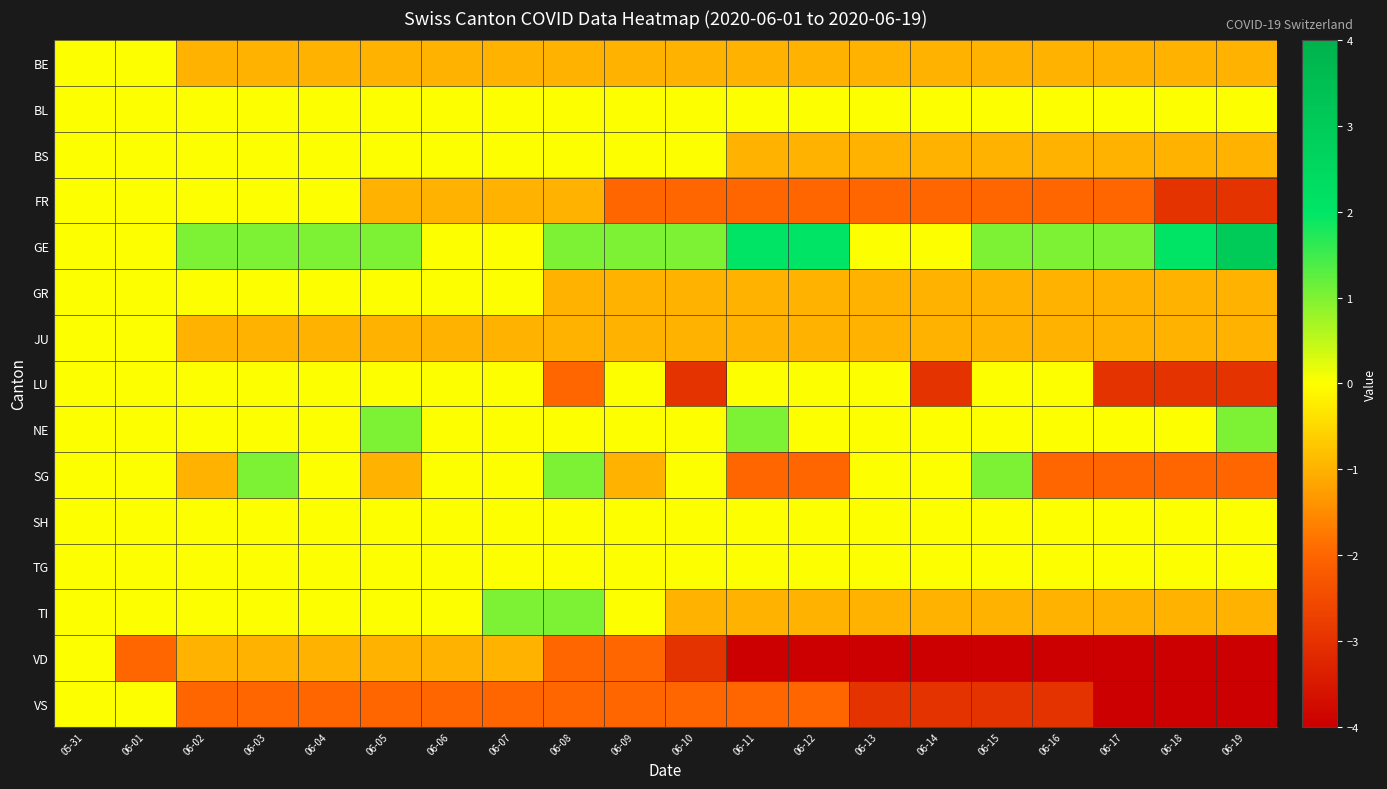

Reading left to right, what are all the values shown in this chart?

BE: 05-31=0	06-01=0	06-02=-1	06-03=-1	06-04=-1	06-05=-1	06-06=-1	06-07=-1	06-08=-1	06-09=-1	06-10=-1	06-11=-1	06-12=-1	06-13=-1	06-14=-1	06-15=-1	06-16=-1	06-17=-1	06-18=-1	06-19=-1
BL: 05-31=0	06-01=0	06-02=0	06-03=0	06-04=0	06-05=0	06-06=0	06-07=0	06-08=0	06-09=0	06-10=0	06-11=0	06-12=0	06-13=0	06-14=0	06-15=0	06-16=0	06-17=0	06-18=0	06-19=0
BS: 05-31=0	06-01=0	06-02=0	06-03=0	06-04=0	06-05=0	06-06=0	06-07=0	06-08=0	06-09=0	06-10=0	06-11=-1	06-12=-1	06-13=-1	06-14=-1	06-15=-1	06-16=-1	06-17=-1	06-18=-1	06-19=-1
FR: 05-31=0	06-01=0	06-02=0	06-03=0	06-04=0	06-05=-1	06-06=-1	06-07=-1	06-08=-1	06-09=-2	06-10=-2	06-11=-2	06-12=-2	06-13=-2	06-14=-2	06-15=-2	06-16=-2	06-17=-2	06-18=-3	06-19=-3
GE: 05-31=0	06-01=0	06-02=1	06-03=1	06-04=1	06-05=1	06-06=0	06-07=0	06-08=1	06-09=1	06-10=1	06-11=2	06-12=2	06-13=0	06-14=0	06-15=1	06-16=1	06-17=1	06-18=2	06-19=3
GR: 05-31=0	06-01=0	06-02=0	06-03=0	06-04=0	06-05=0	06-06=0	06-07=0	06-08=-1	06-09=-1	06-10=-1	06-11=-1	06-12=-1	06-13=-1	06-14=-1	06-15=-1	06-16=-1	06-17=-1	06-18=-1	06-19=-1
JU: 05-31=0	06-01=0	06-02=-1	06-03=-1	06-04=-1	06-05=-1	06-06=-1	06-07=-1	06-08=-1	06-09=-1	06-10=-1	06-11=-1	06-12=-1	06-13=-1	06-14=-1	06-15=-1	06-16=-1	06-17=-1	06-18=-1	06-19=-1
LU: 05-31=0	06-01=0	06-02=0	06-03=0	06-04=0	06-05=0	06-06=0	06-07=0	06-08=-2	06-09=0	06-10=-3	06-11=0	06-12=0	06-13=0	06-14=-3	06-15=0	06-16=0	06-17=-3	06-18=-3	06-19=-3
NE: 05-31=0	06-01=0	06-02=0	06-03=0	06-04=0	06-05=1	06-06=0	06-07=0	06-08=0	06-09=0	06-10=0	06-11=1	06-12=0	06-13=0	06-14=0	06-15=0	06-16=0	06-17=0	06-18=0	06-19=1
SG: 05-31=0	06-01=0	06-02=-1	06-03=1	06-04=0	06-05=-1	06-06=0	06-07=0	06-08=1	06-09=-1	06-10=0	06-11=-2	06-12=-2	06-13=0	06-14=0	06-15=1	06-16=-2	06-17=-2	06-18=-2	06-19=-2
SH: 05-31=0	06-01=0	06-02=0	06-03=0	06-04=0	06-05=0	06-06=0	06-07=0	06-08=0	06-09=0	06-10=0	06-11=0	06-12=0	06-13=0	06-14=0	06-15=0	06-16=0	06-17=0	06-18=0	06-19=0
TG: 05-31=0	06-01=0	06-02=0	06-03=0	06-04=0	06-05=0	06-06=0	06-07=0	06-08=0	06-09=0	06-10=0	06-11=0	06-12=0	06-13=0	06-14=0	06-15=0	06-16=0	06-17=0	06-18=0	06-19=0
TI: 05-31=0	06-01=0	06-02=0	06-03=0	06-04=0	06-05=0	06-06=0	06-07=1	06-08=1	06-09=0	06-10=-1	06-11=-1	06-12=-1	06-13=-1	06-14=-1	06-15=-1	06-16=-1	06-17=-1	06-18=-1	06-19=-1
VD: 05-31=0	06-01=-2	06-02=-1	06-03=-1	06-04=-1	06-05=-1	06-06=-1	06-07=-1	06-08=-2	06-09=-2	06-10=-3	06-11=-4	06-12=-4	06-13=-4	06-14=-4	06-15=-4	06-16=-4	06-17=-4	06-18=-4	06-19=-4
VS: 05-31=0	06-01=0	06-02=-2	06-03=-2	06-04=-2	06-05=-2	06-06=-2	06-07=-2	06-08=-2	06-09=-2	06-10=-2	06-11=-2	06-12=-2	06-13=-3	06-14=-3	06-15=-3	06-16=-3	06-17=-4	06-18=-4	06-19=-4